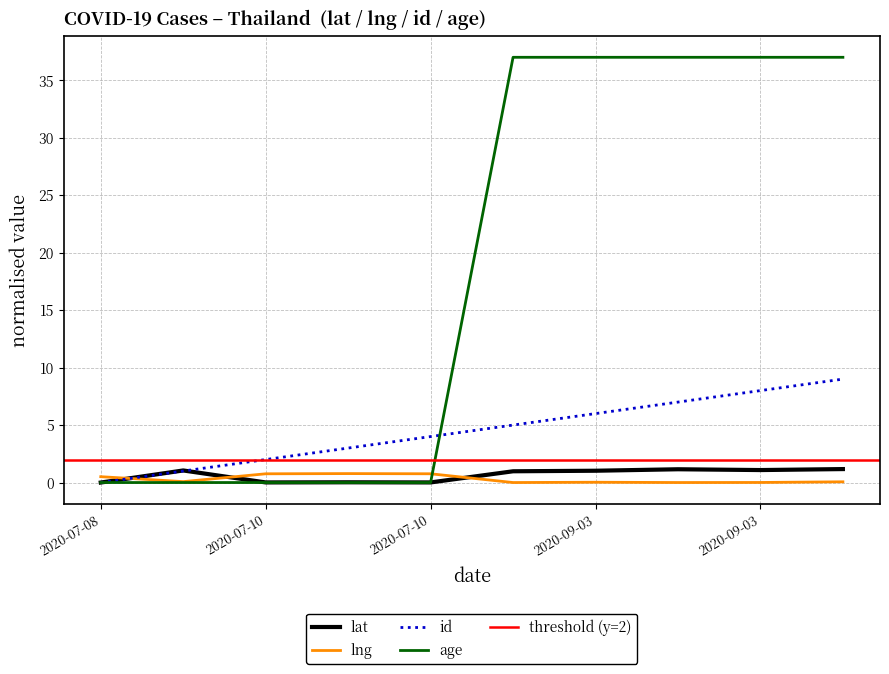

Reading left to right, transcribe all the data shown in this chart.

lat: 0.0	1.1	0.0	0.0	0.0	1.0	1.0	1.2	1.1	1.2
lng: 0.5	0.1	0.8	0.8	0.8	0.0	0.0	0.0	0.0	0.1
id: 0.0	1.0	2.0	3.0	4.0	5.0	6.0	7.0	8.0	9.0
age: 0.0	0.0	0.0	0.0	0.0	37.0	37.0	37.0	37.0	37.0